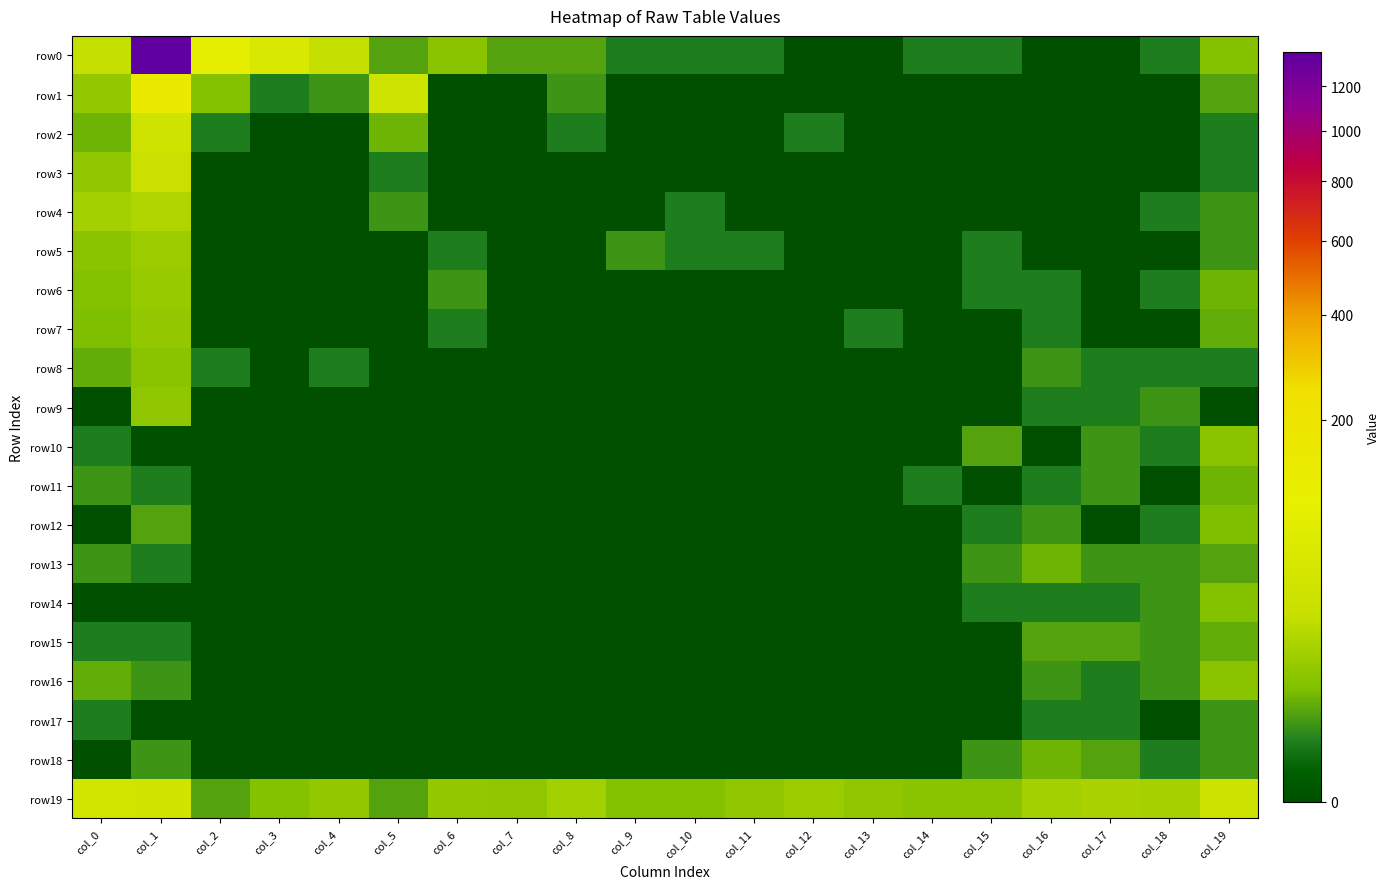

The row6 series shows -6 at col_10. True or false?

False